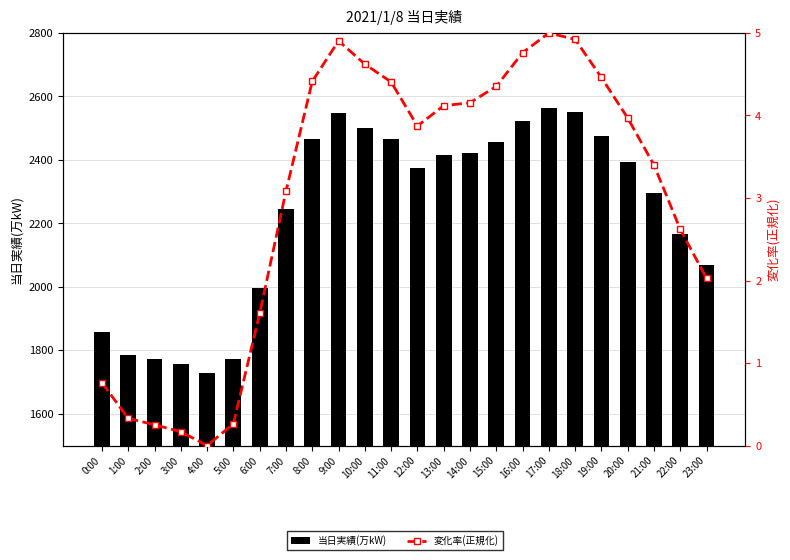

What is the sum of the 変化率(正規化) values at 1:00 and 15:00?

4.7